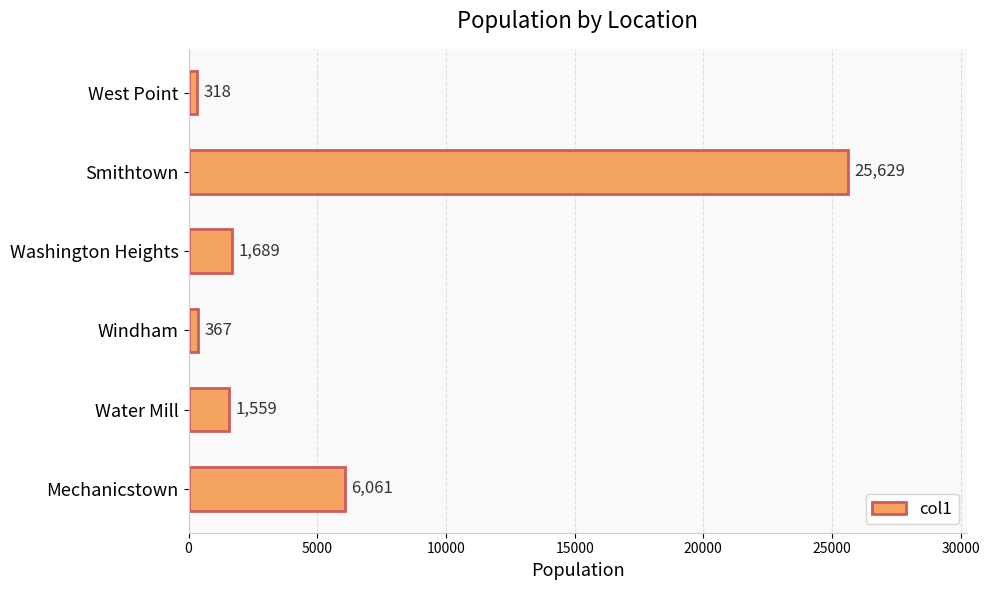

The value at Mechanicstown is 1830. True or false?

False